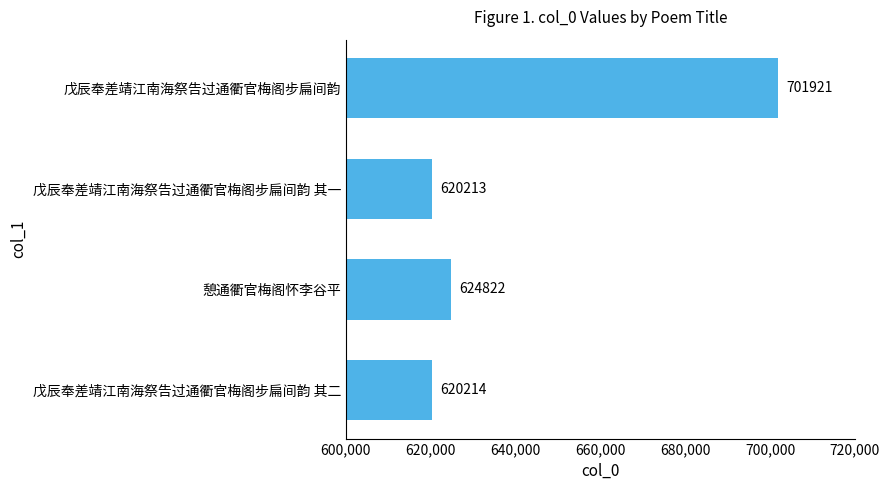

At which category does the chart reach its minimum across all series?

戊辰奉差靖江南海祭告过通衢官梅阁步扁间韵 其一